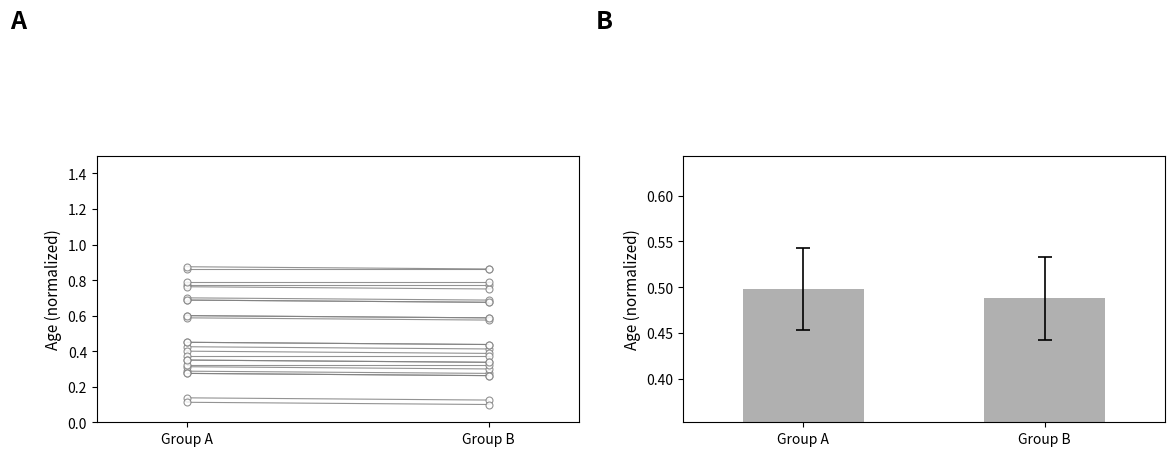

Is it true that the value at Group A is 0.7?

False